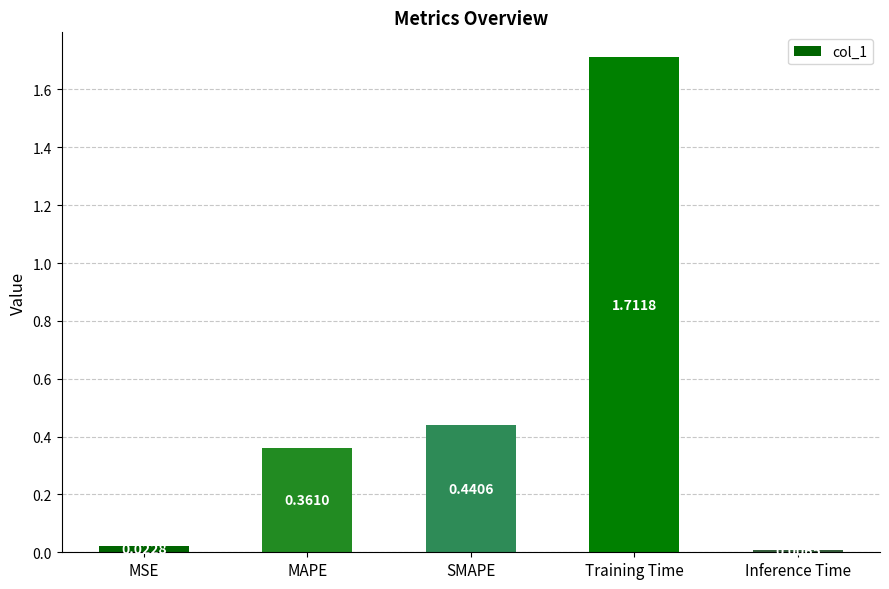

What is the difference between the values at Training Time and SMAPE?

1.3